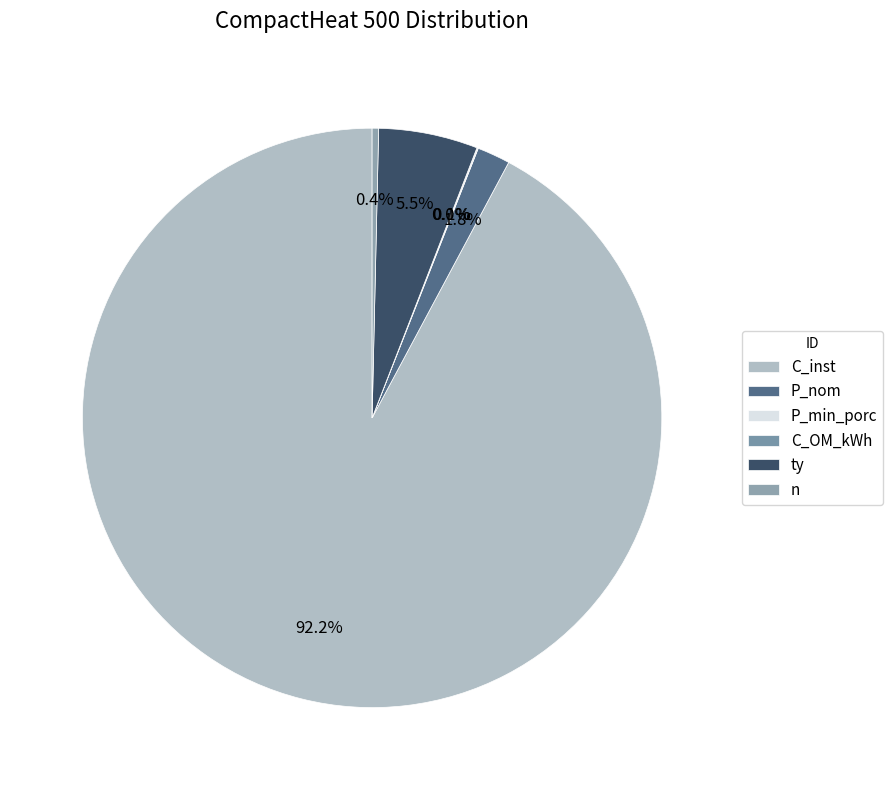

How many slices are in this pie chart?

6